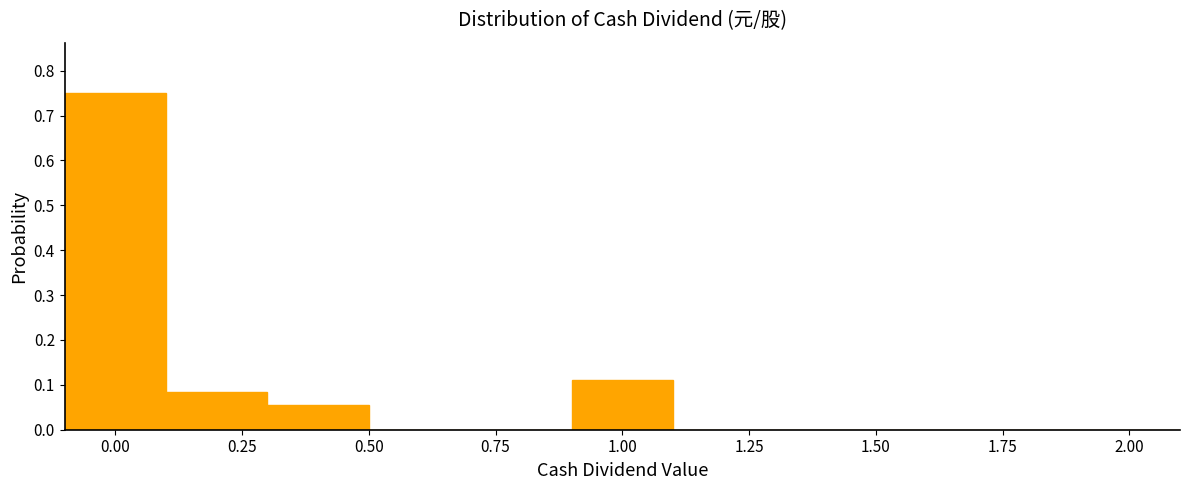

Over which range of the x-axis is the bar tallest?

-0.1 to 0.1